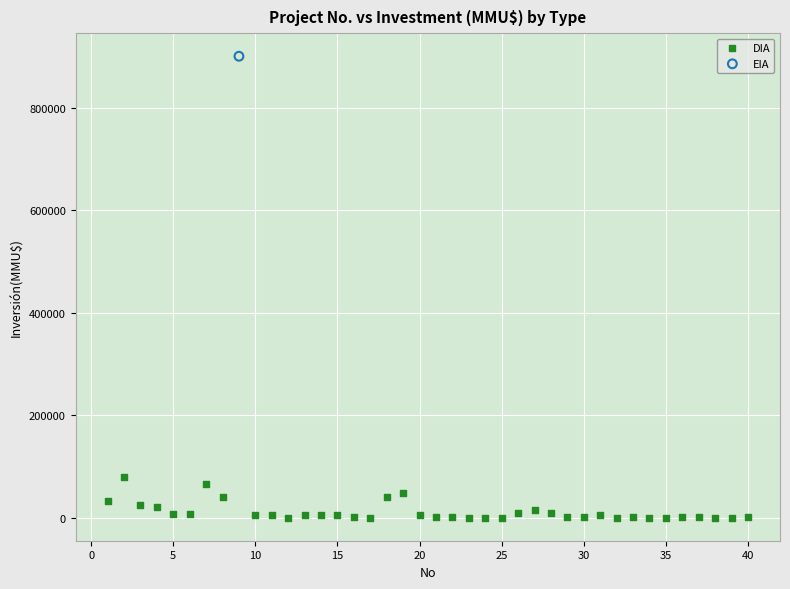

What are all the series names shown in the legend?

DIA, EIA